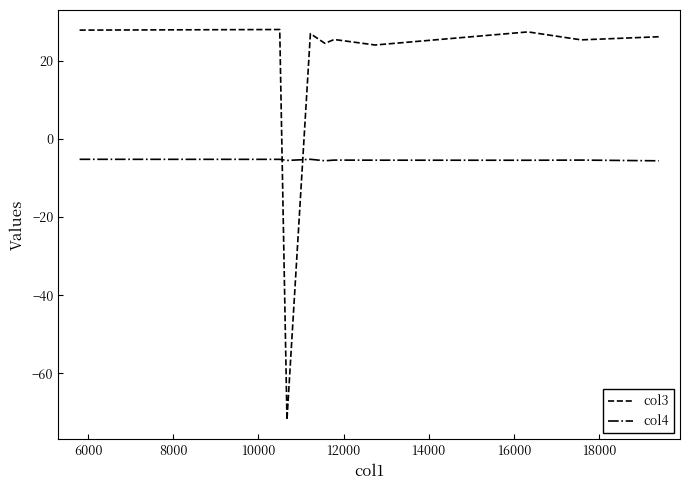

What is the difference between the maximum and minimum values in the col3 series?

100.0